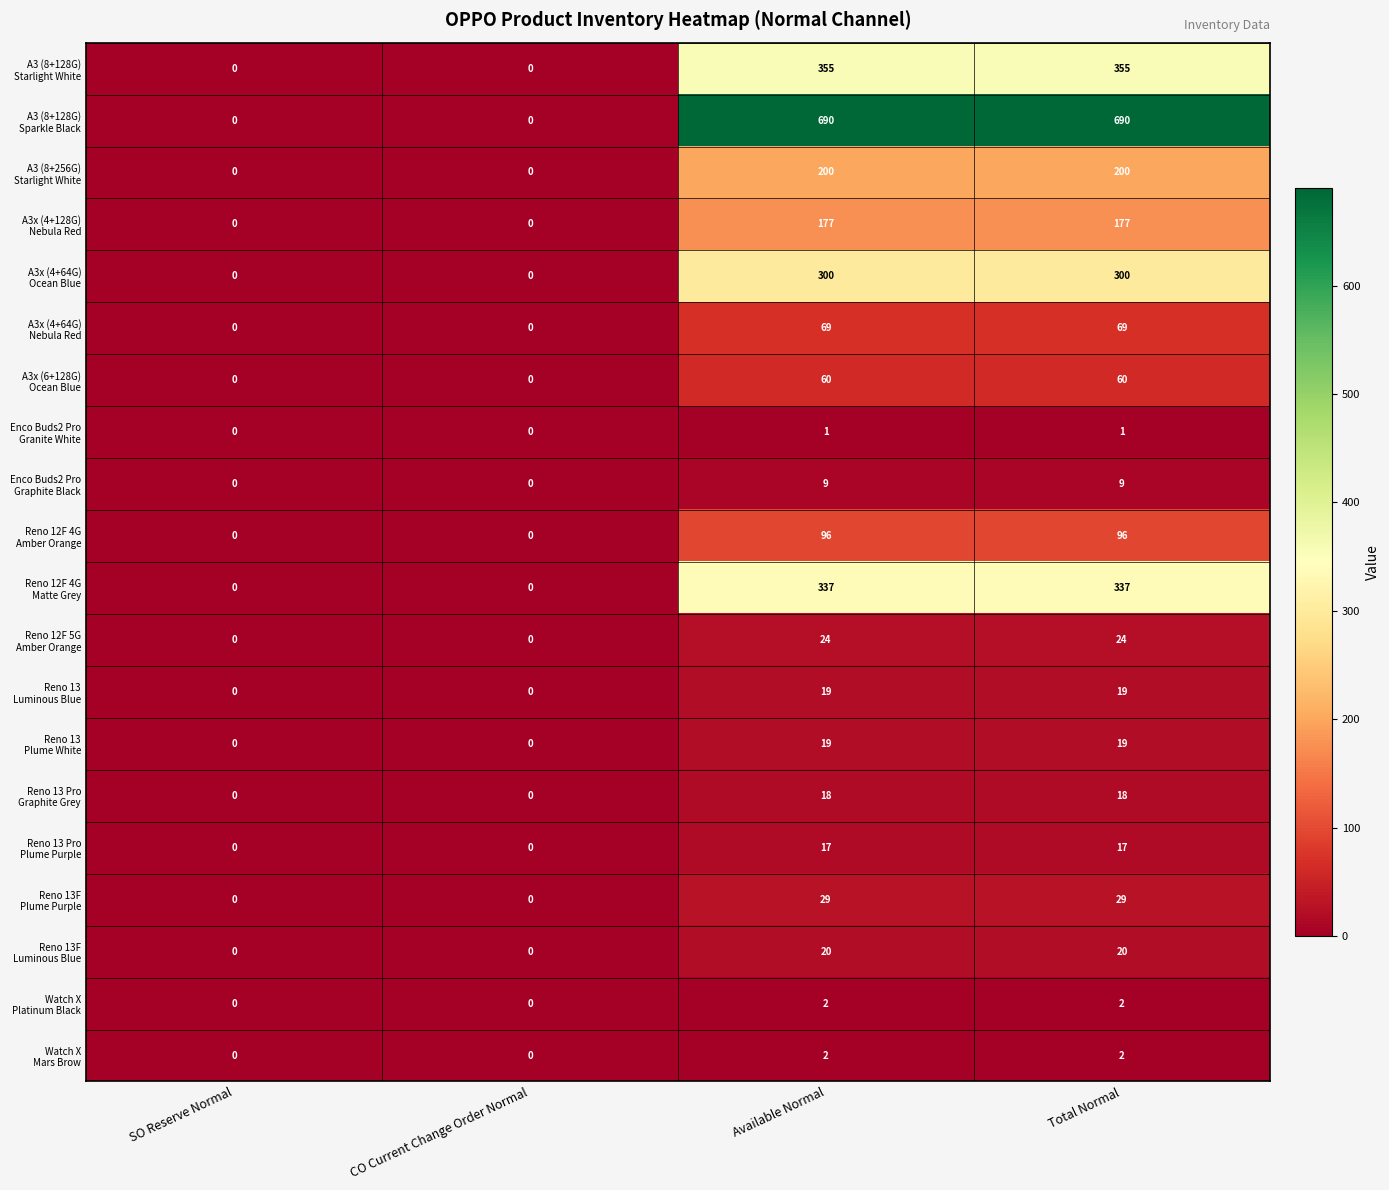

What is the maximum value shown in the chart?

690